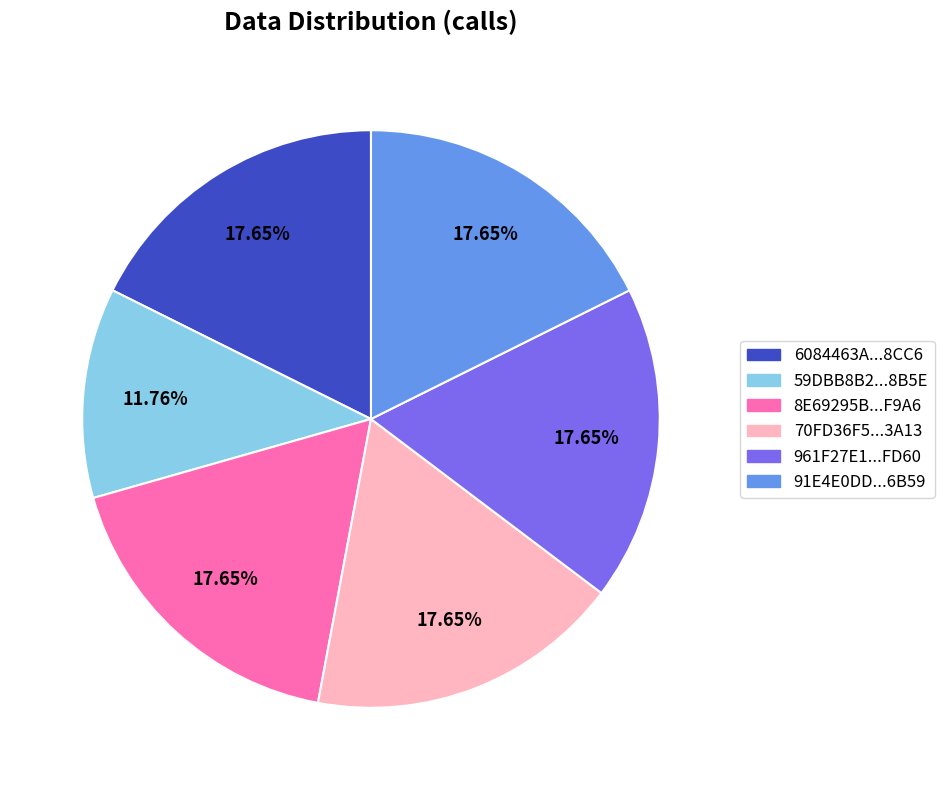

Is there any slice that represents more than half of the pie?

No